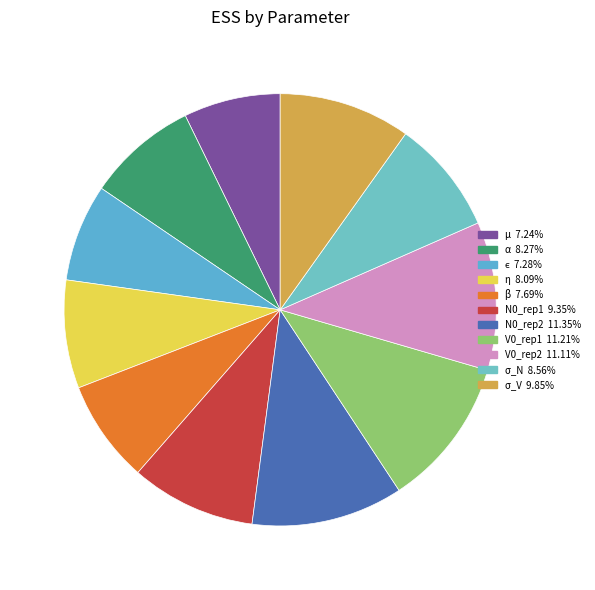

Count the number of slices in the pie.

11